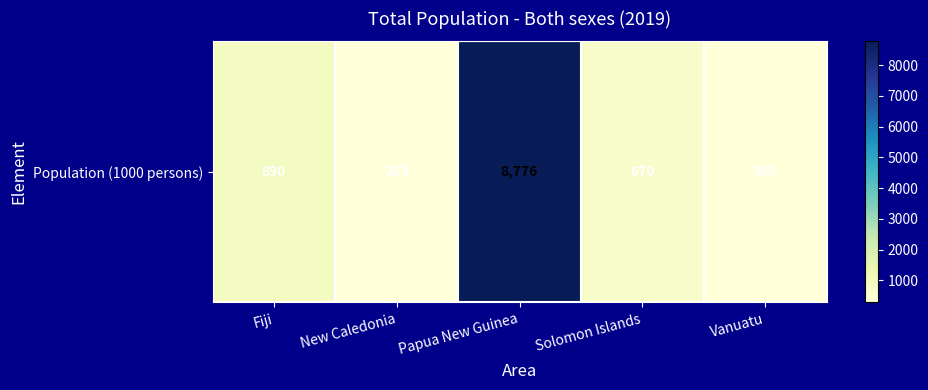

At which category does the chart reach its minimum across all series?

New Caledonia